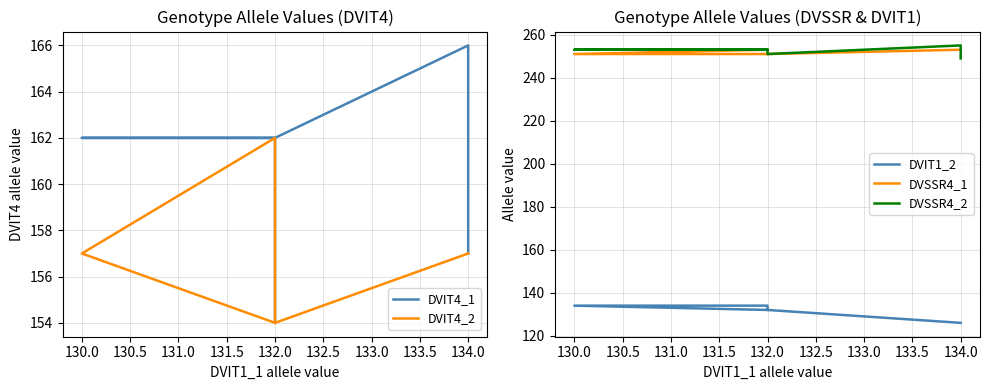

Count the DVIT4_2 values in the range 154 to 157.

6